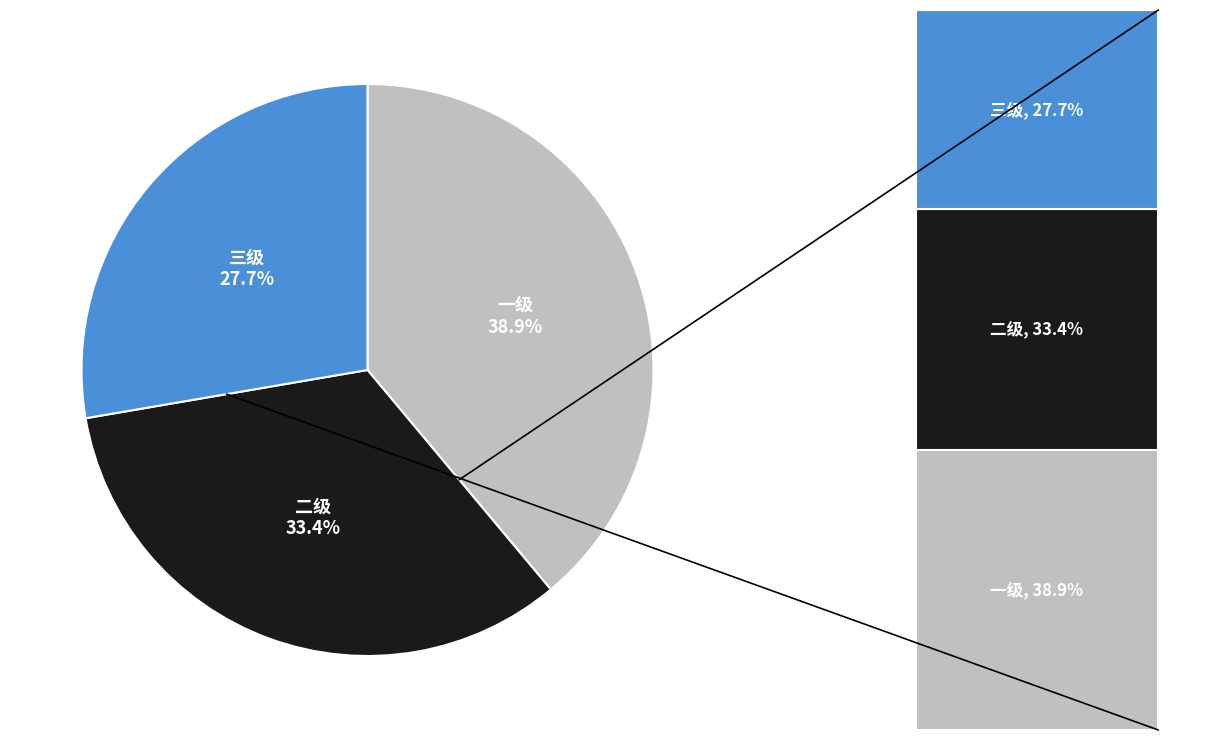

Combined, what portion of the pie is 一级 and 三级?

66.6%